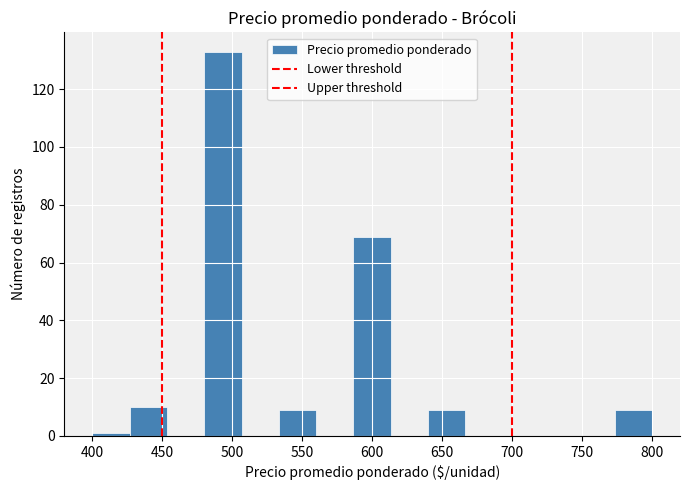

Reading left to right, transcribe this chart: for each bar, give the range it covers on the x-axis and its height. Neither the bar edges nor the heights are printed on the chart, so give them approximately, as read against the axes.

400 to 425: under 2
425 to 455: 10
455 to 480: 0
480 to 505: 134
505 to 535: 0
535 to 560: 10
560 to 585: 0
585 to 615: 70
615 to 640: 0
640 to 665: 10
665 to 695: 0
695 to 720: 0
720 to 745: 0
745 to 775: 0
775 to 800: 10